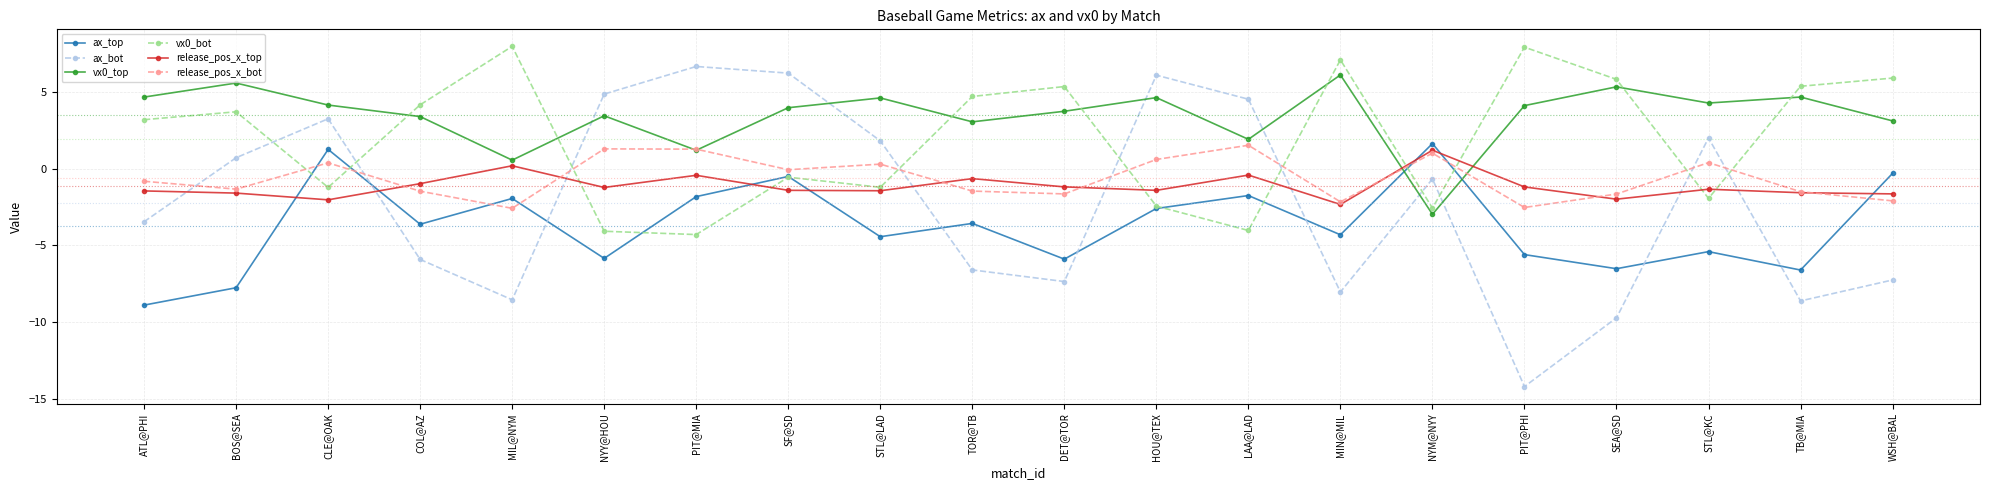

What is the total value across all series at MIL@NYM?

-4.4